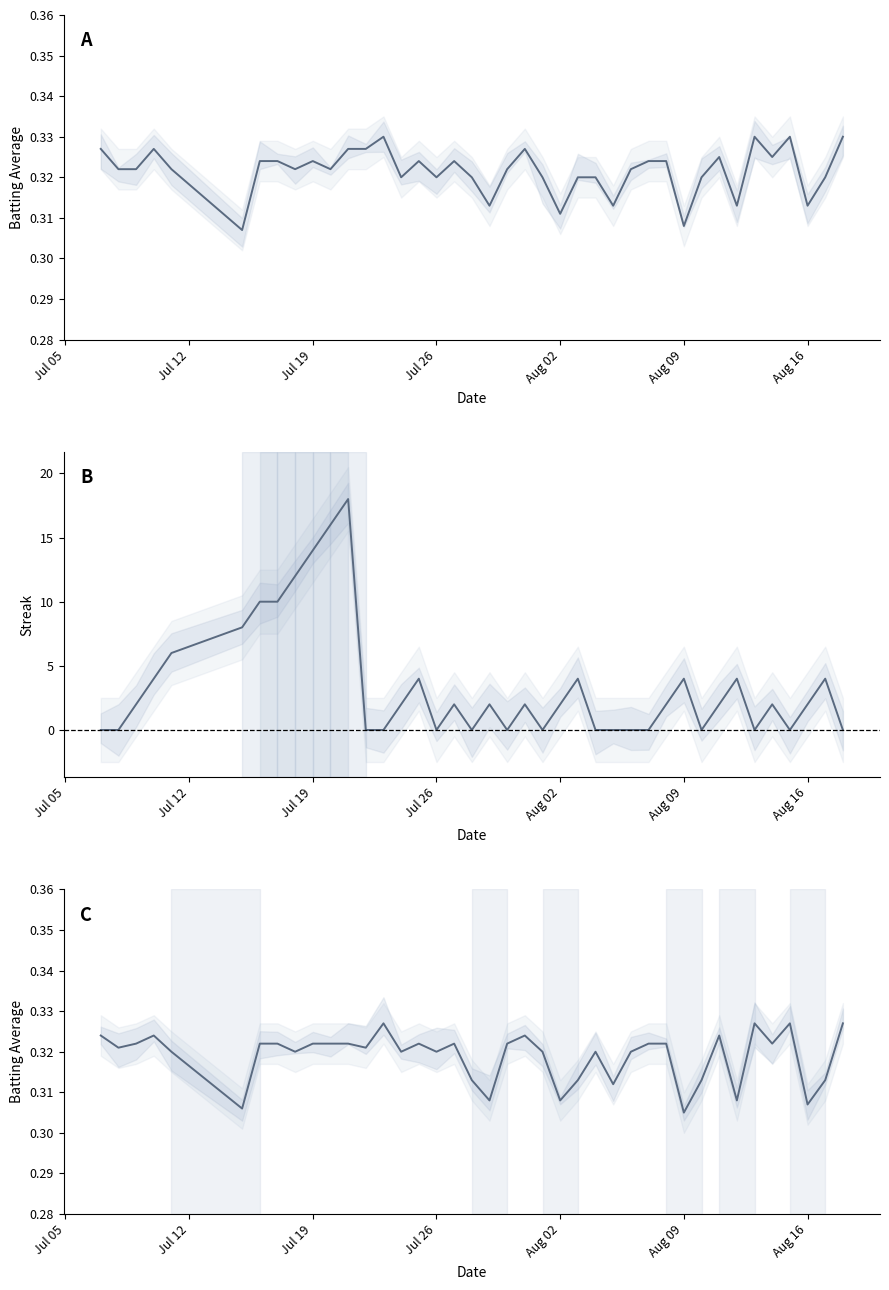

How many interior local valleys does the Batting Average2 series have?

13